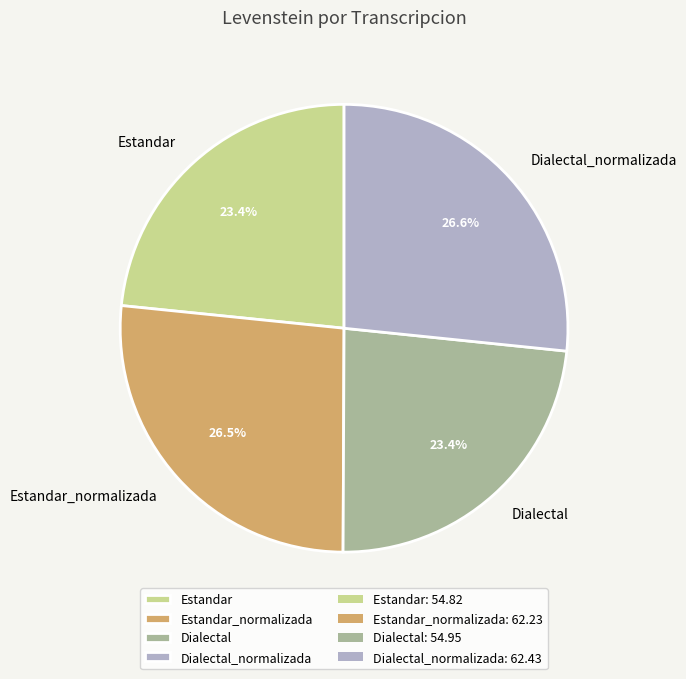

How much of the chart is everything except Estandar?

76.6%